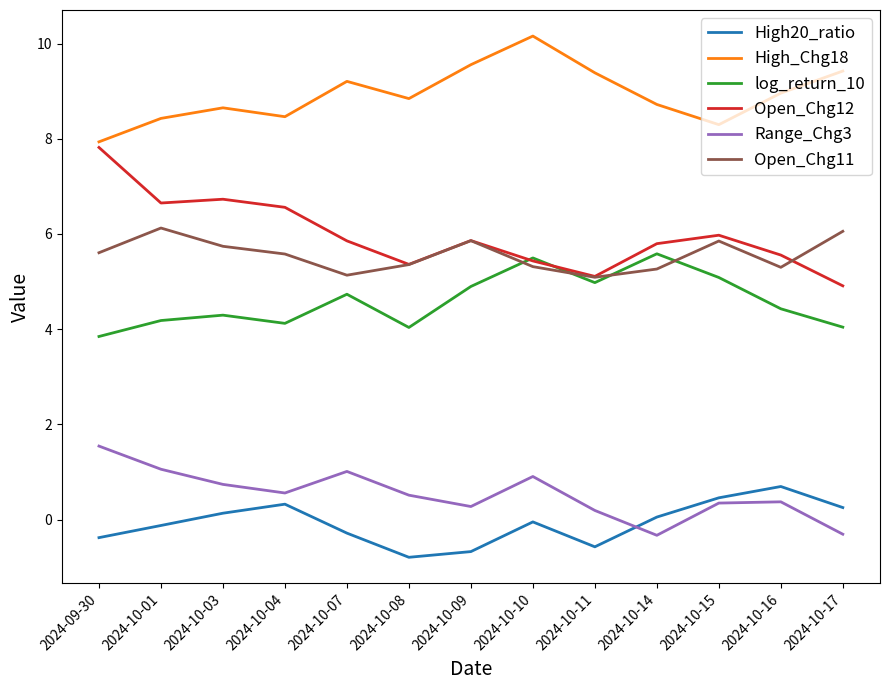

The High20_ratio series shows -0.8 at 2024-10-08. True or false?

True